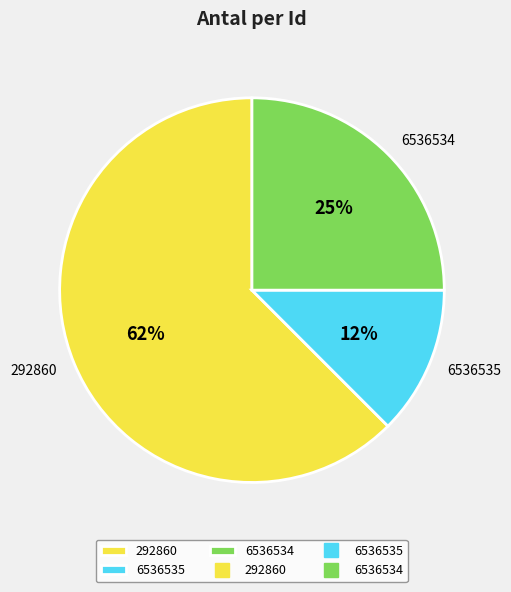

To the nearest percent, what percentage of the pie is 6536534?

25%